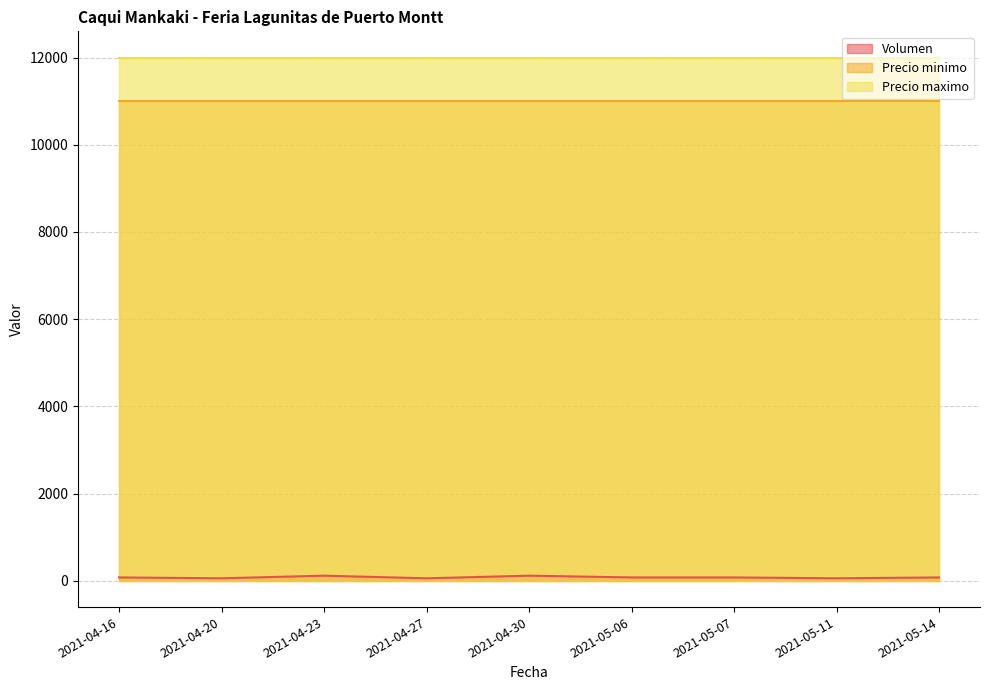

True or false: Volumen and Precio minimo cross at least once.

False